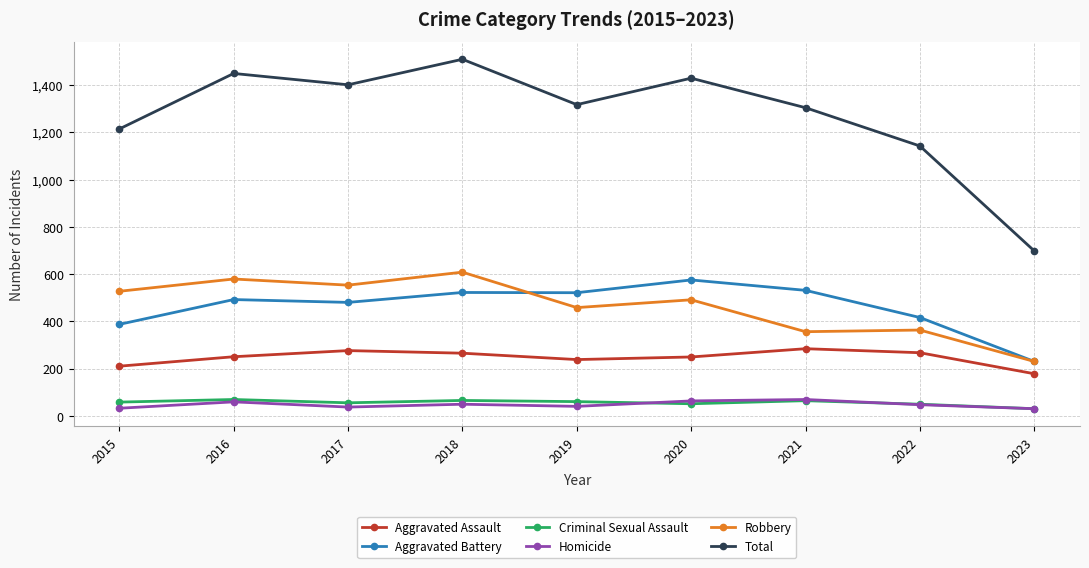

What is the difference between the second highest and minimum values in the Total series?

751